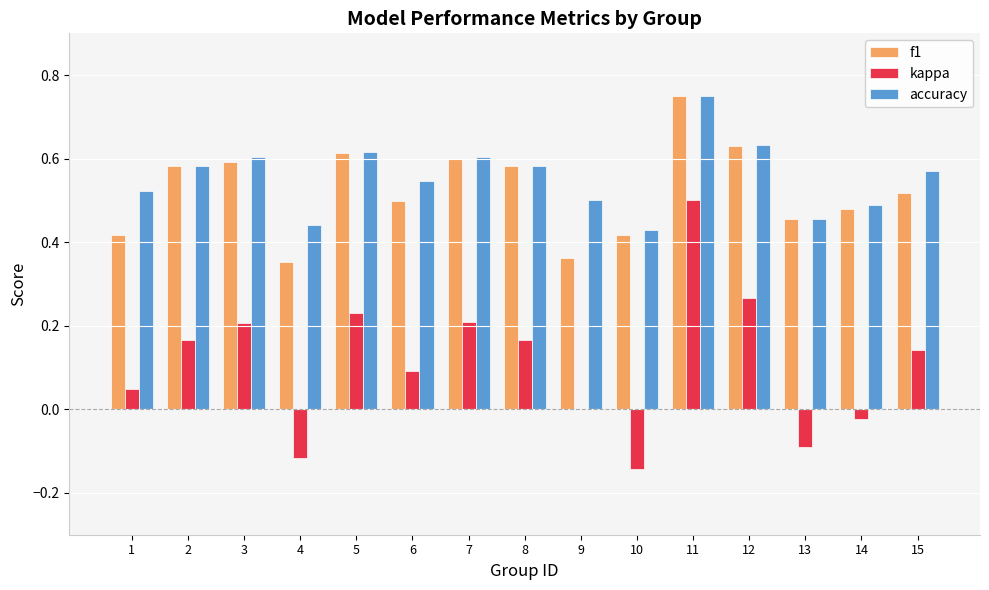

What is the sum of all accuracy values?

8.3